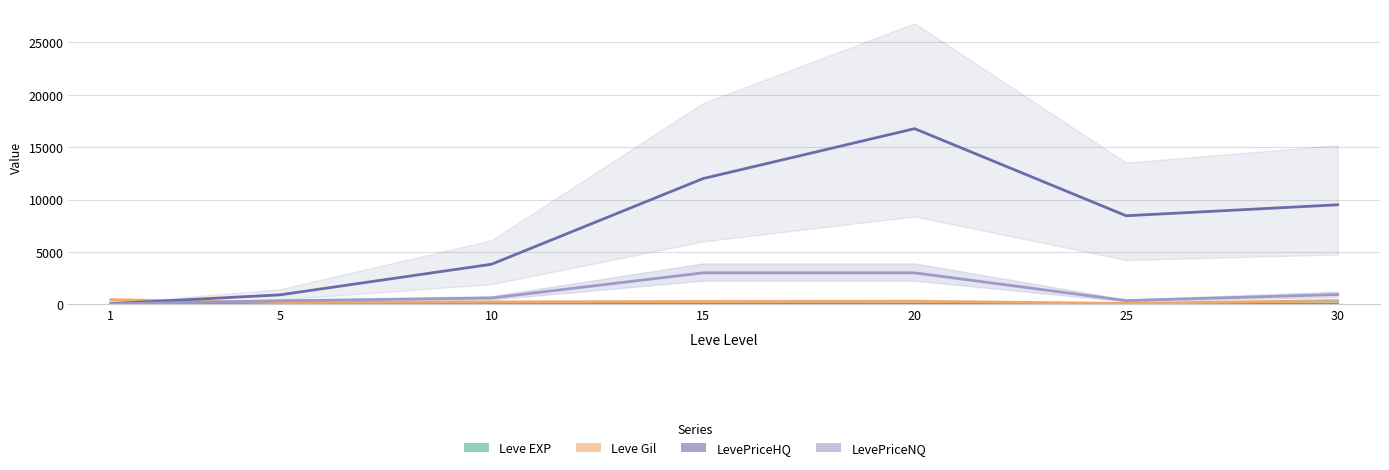

What is the value of the Leve EXP point at the 6th from the left?

20